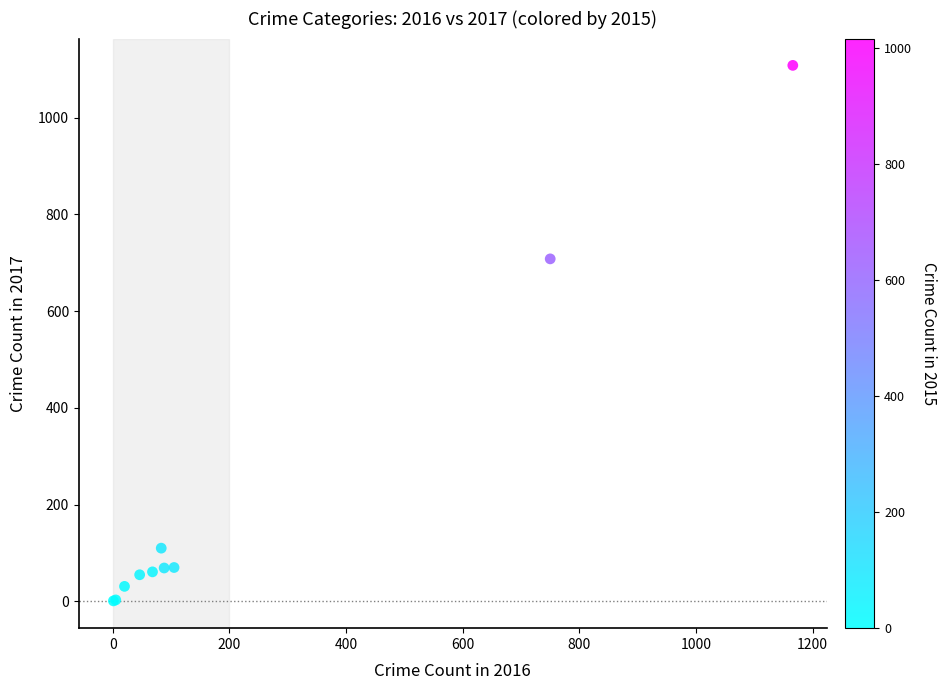

What Y value in the scatter plot is closest to 554?

708